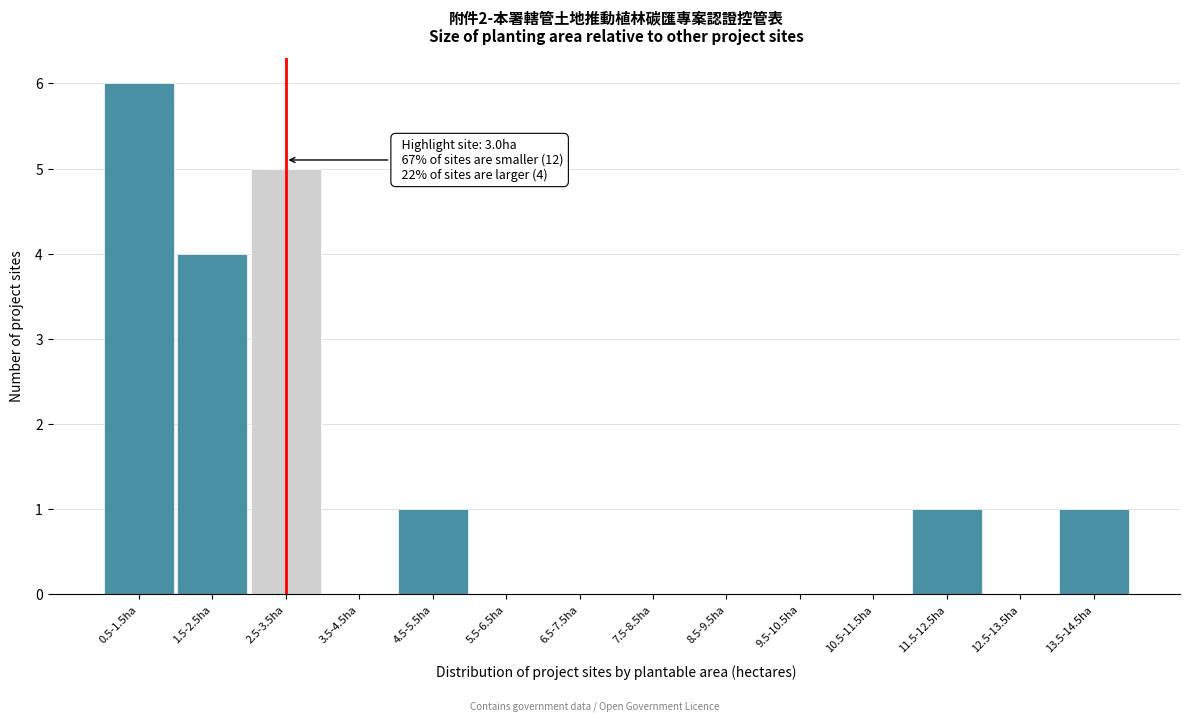

Reading left to right, transcribe all the data shown in this chart.

0.5-1.5ha=6	1.5-2.5ha=4	2.5-3.5ha=5	3.5-4.5ha=0	4.5-5.5ha=1	5.5-6.5ha=0	6.5-7.5ha=0	7.5-8.5ha=0	8.5-9.5ha=0	9.5-10.5ha=0	10.5-11.5ha=0	11.5-12.5ha=1	12.5-13.5ha=0	13.5-14.5ha=1